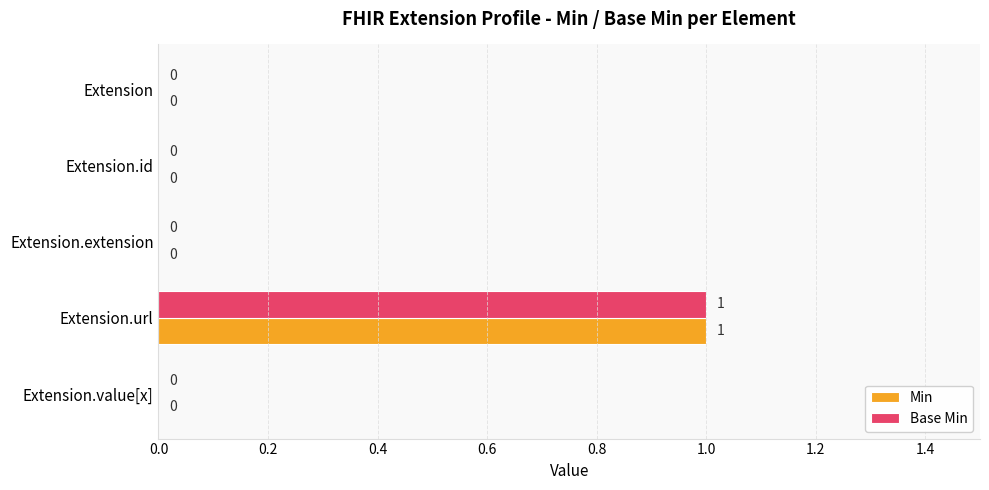

Is the value of Base Min at Extension.url greater than the value of Min at Extension.value[x]?

Yes